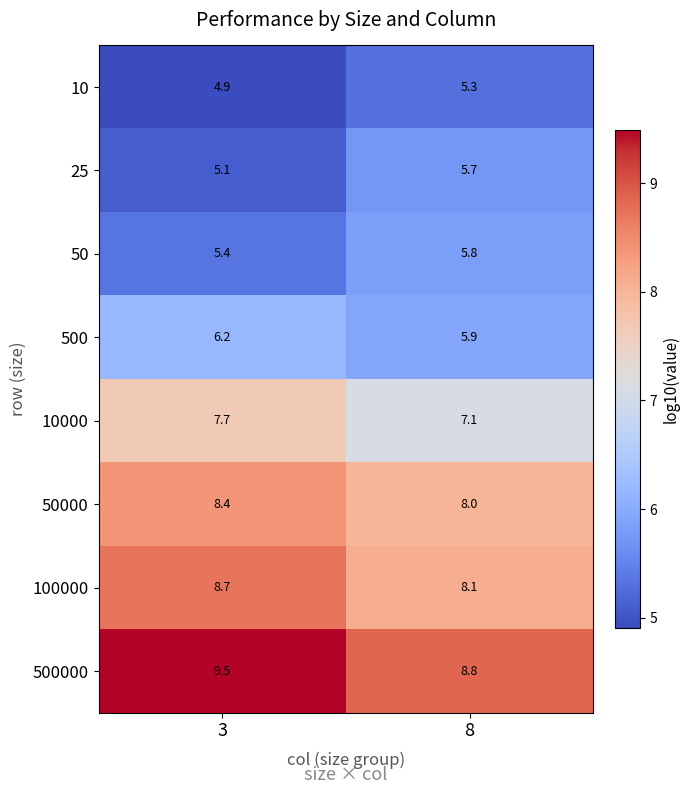

What value does the 100000 series have at 8?

8.1